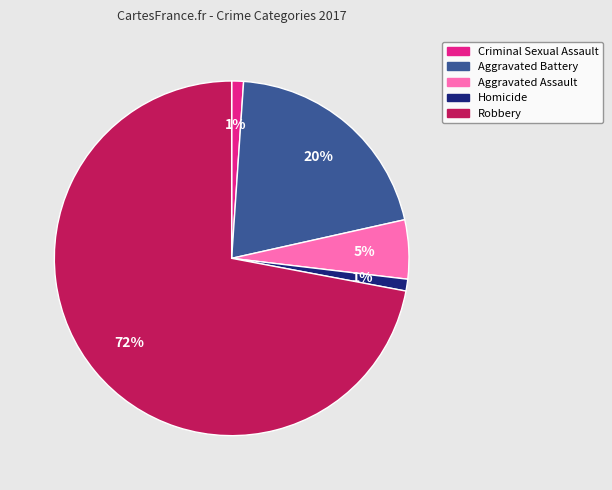

To the nearest percent, what portion does Homicide represent?

1%